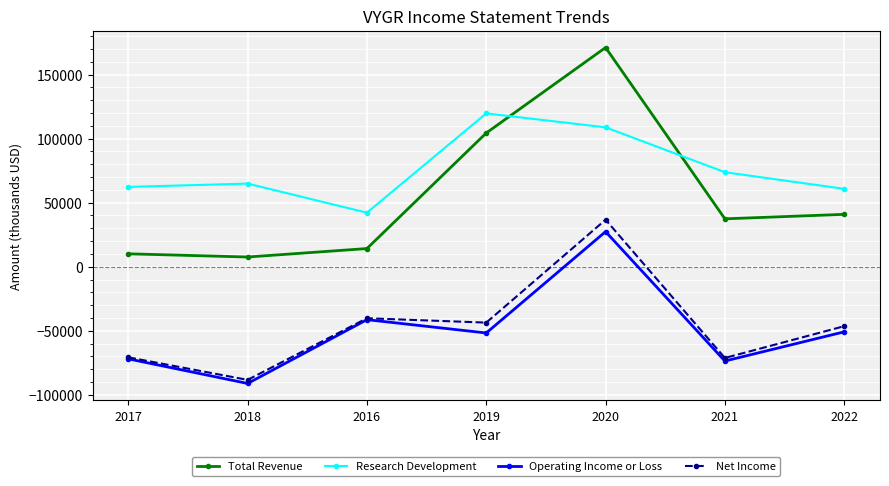

Where is the first local maximum for Net Income?

2016